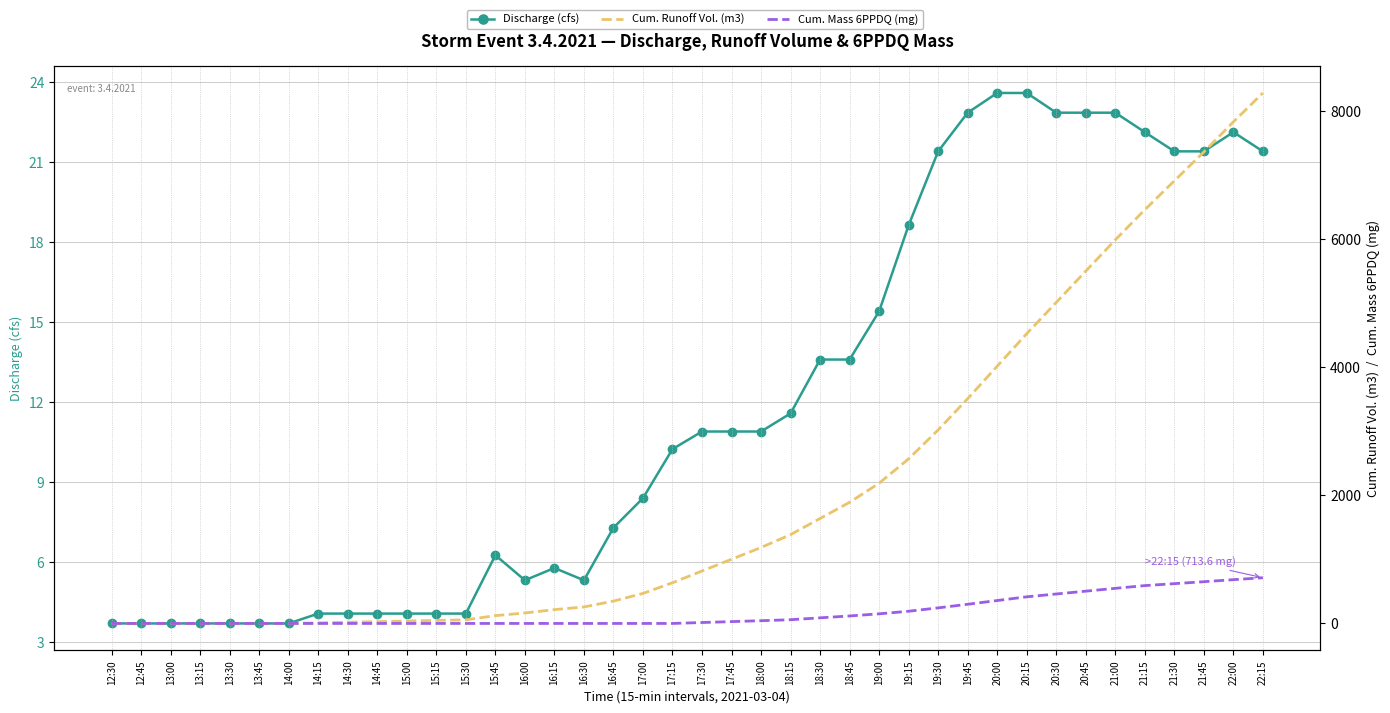

Rank the categories by Cum. Mass 6PPDQ (mg) value from highest to lowest.

22:15, 22:00, 21:45, 21:30, 21:15, 21:00, 20:45, 20:30, 20:15, 20:00, 19:45, 19:30, 19:15, 19:00, 18:45, 18:30, 18:15, 18:00, 17:45, 17:30, 12:30, 12:45, 13:00, 13:15, 13:30, 13:45, 14:00, 14:15, 14:30, 14:45, 15:00, 15:15, 15:30, 15:45, 16:00, 16:15, 16:30, 16:45, 17:00, 17:15